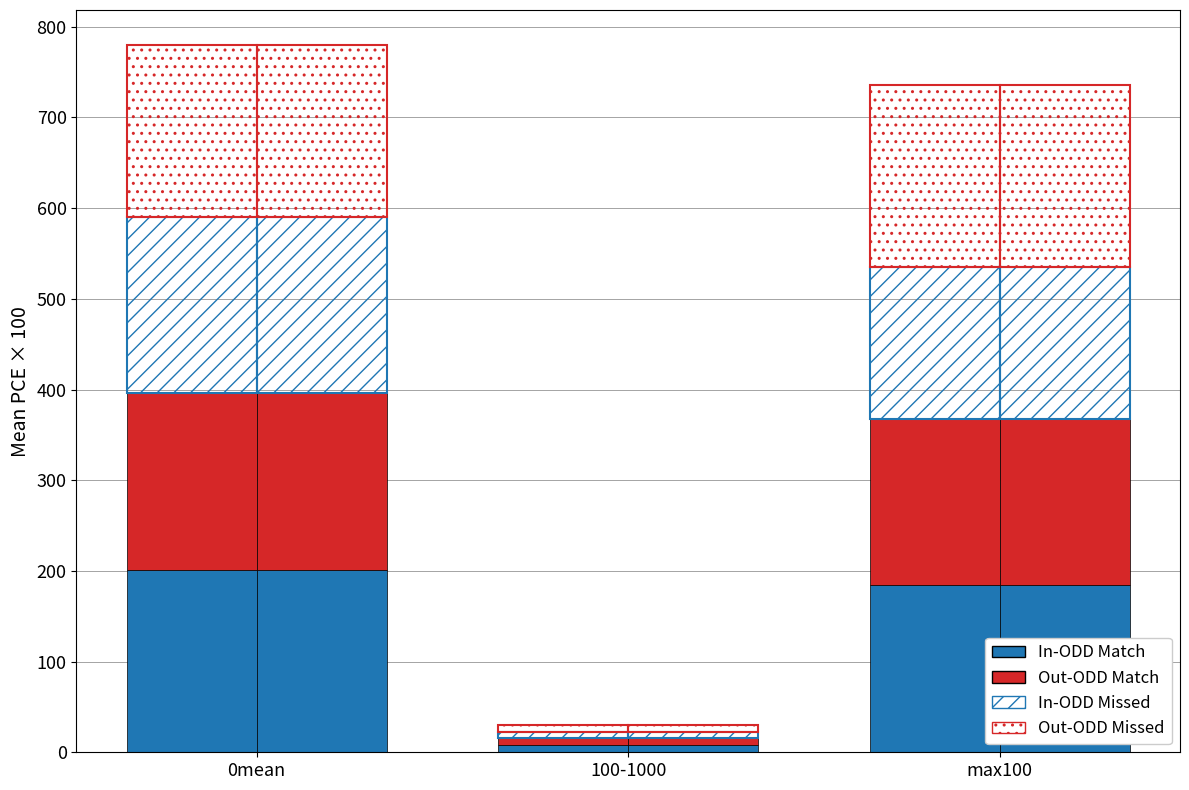

What is the sum of the Out-ODD Missed values at 0mean and max100?

390.4